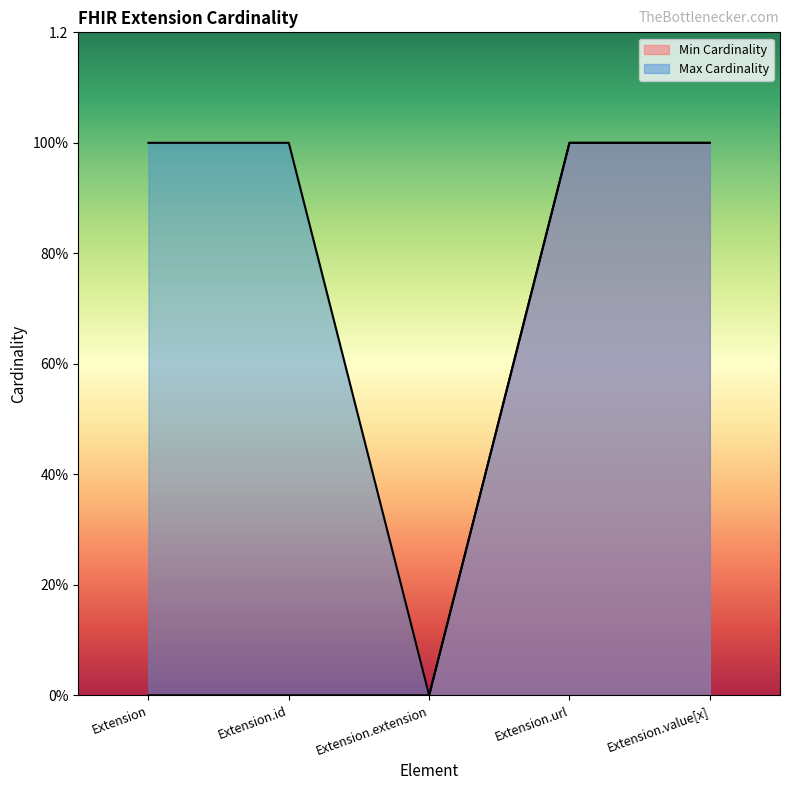

Which series has the largest range (max minus min)?

Min Cardinality